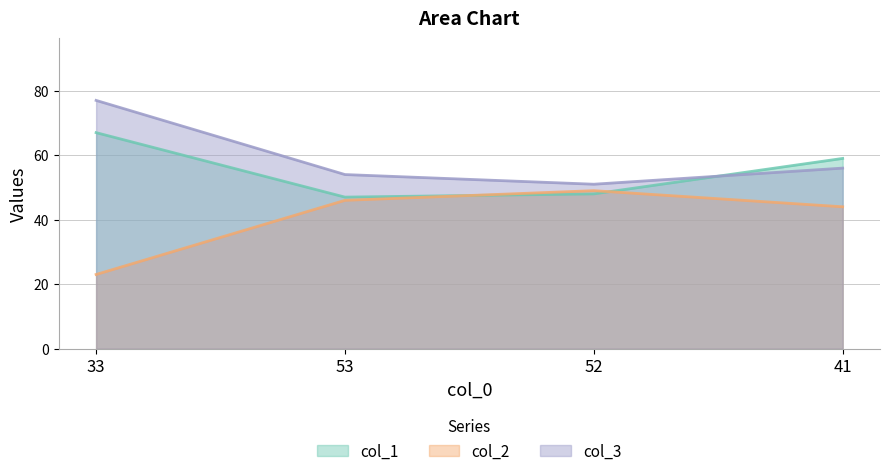

Which series has the widest spread of values?

col_2